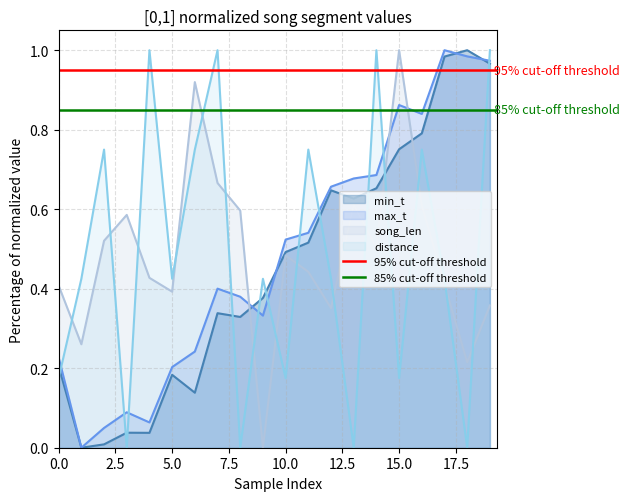

How many times do distance and song_len cross each other?

15